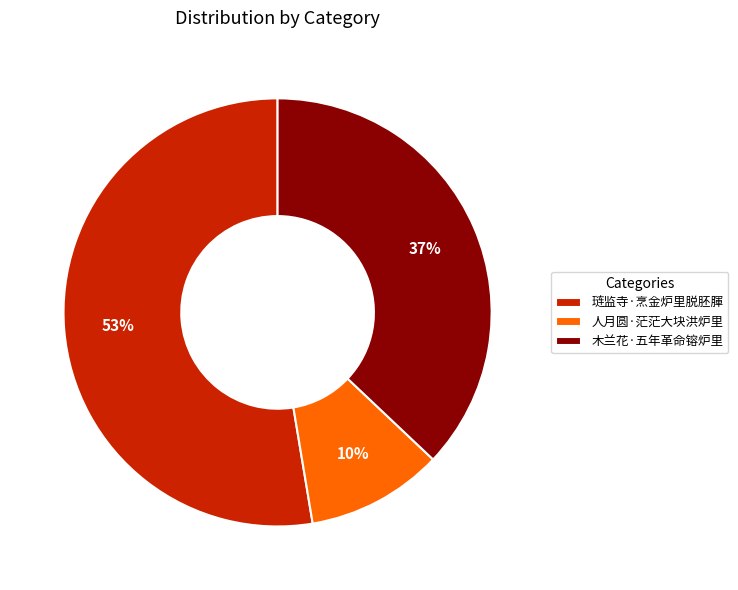

To the nearest percent, what portion does 木兰花·五年革命镕炉里 represent?

37%